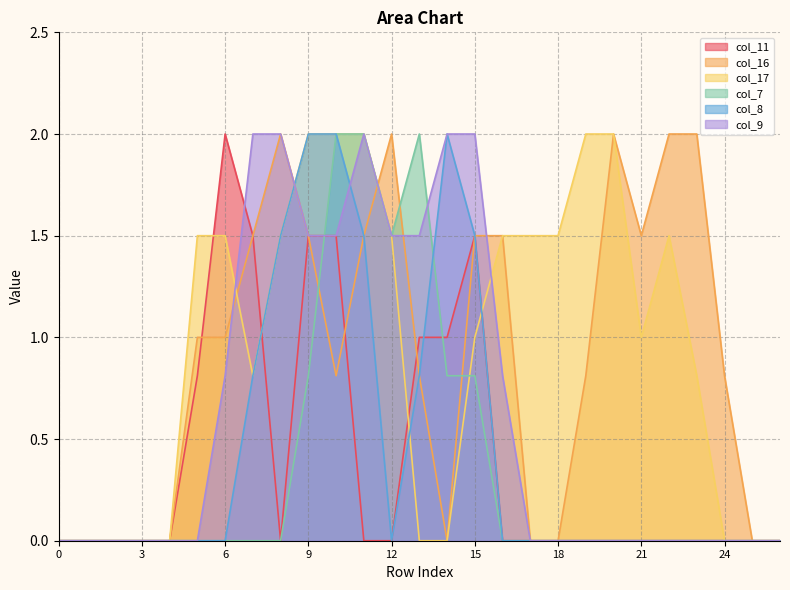

The col_8 series shows 0.0 at 0. True or false?

True